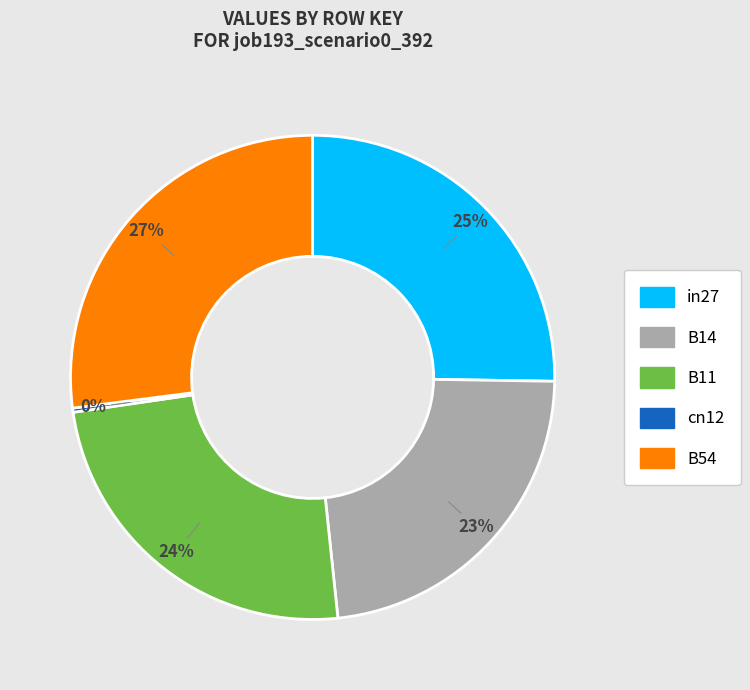

Which category has the biggest portion of the pie?

B54